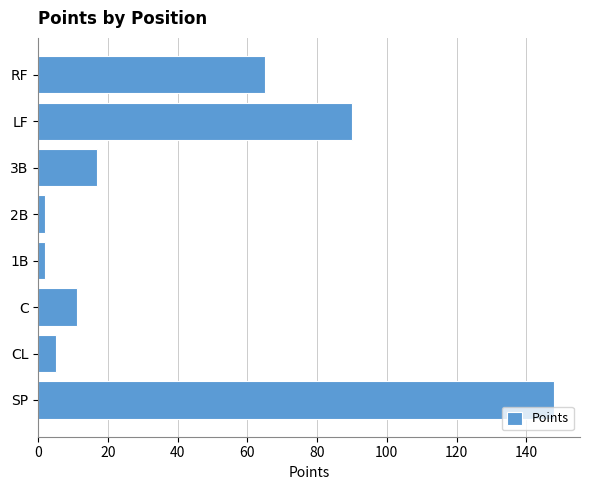

The chart shows a value of 148 at SP. True or false?

True